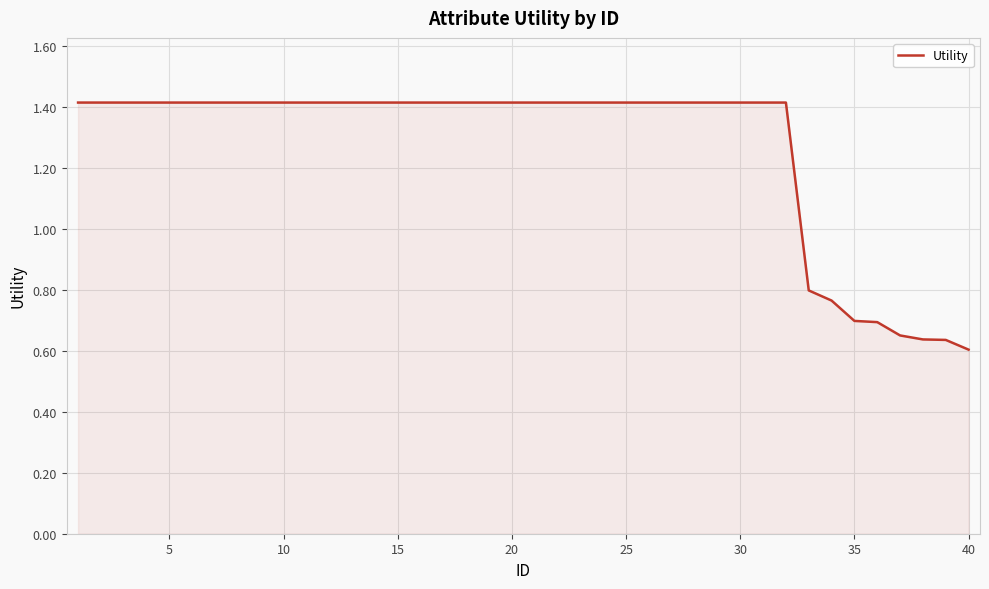

What is the greatest value displayed?

1.4